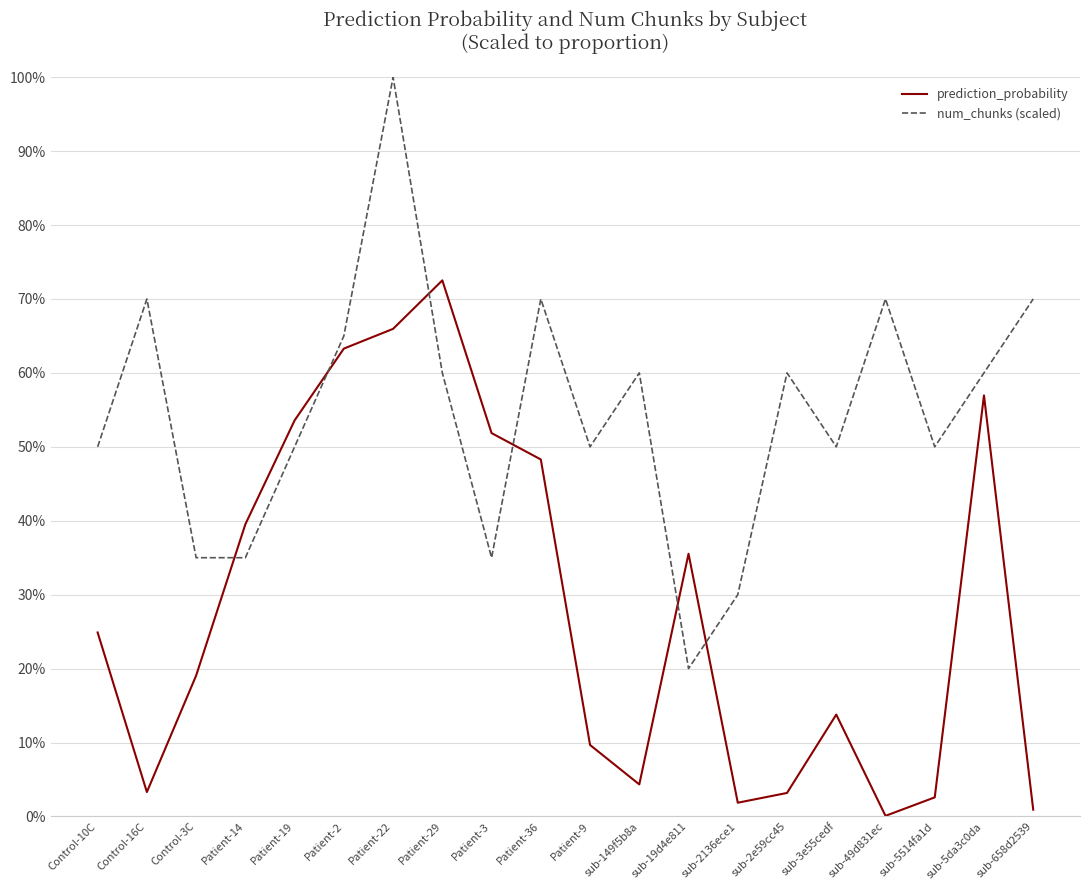

What are all the series names shown in the legend?

prediction_probability, num_chunks (scaled)